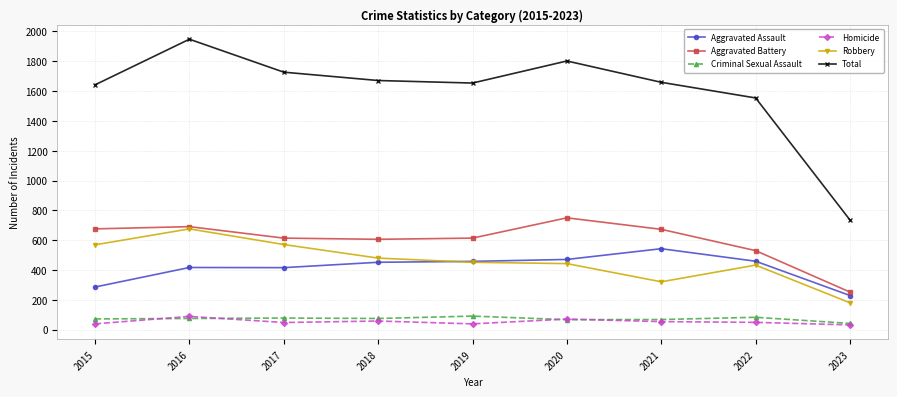

In Robbery, how many points are higher than both neighbors (excluding endpoints)?

2